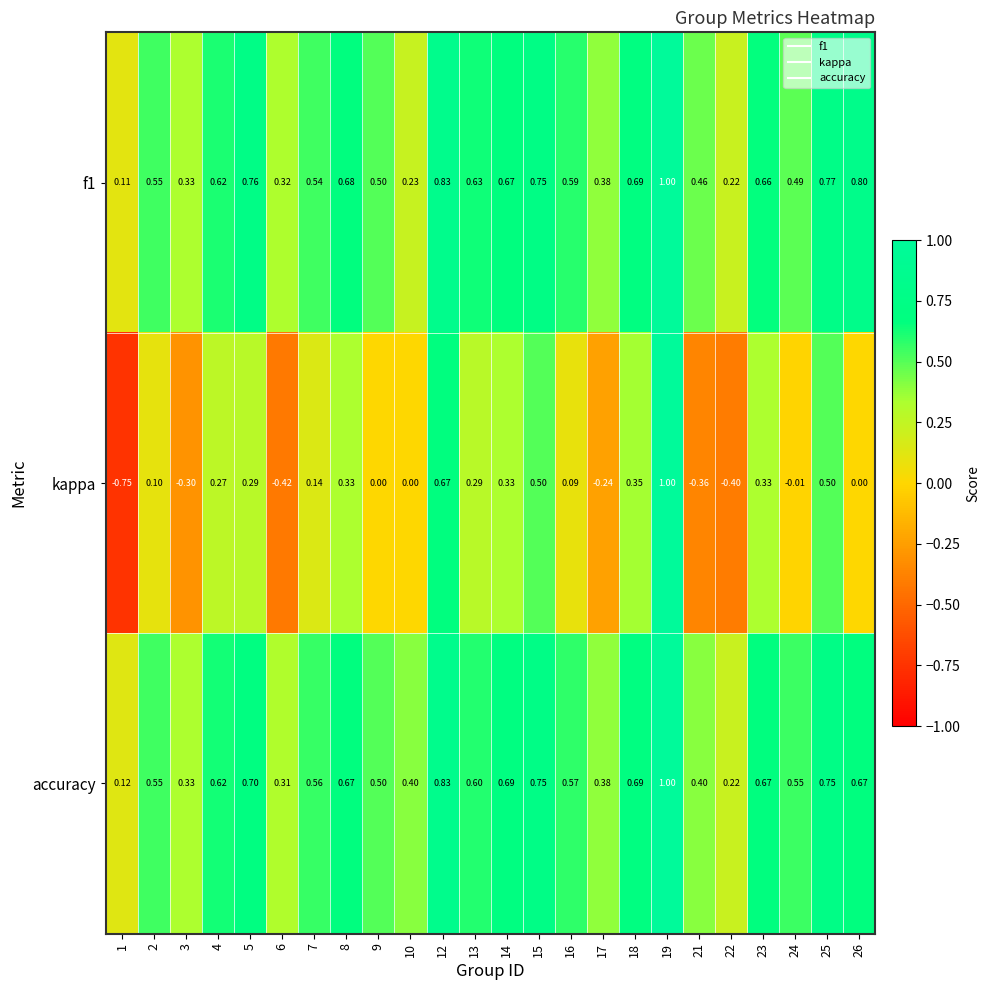

At which category is the sum across all series the highest?

19